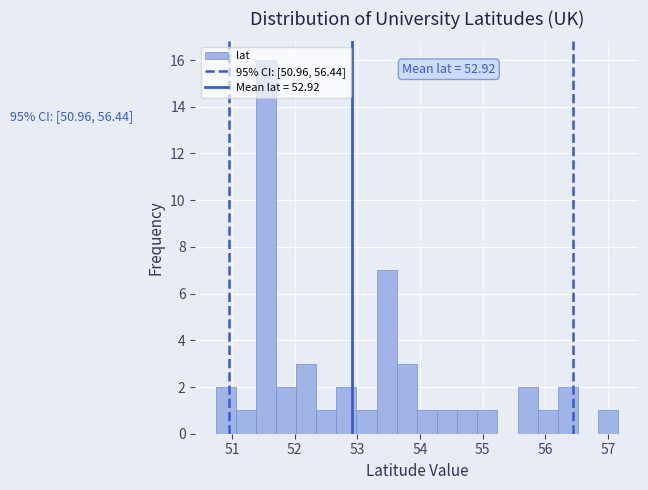

Read against the x-axis, roughly where is the centre of the tallest bar?

51.5